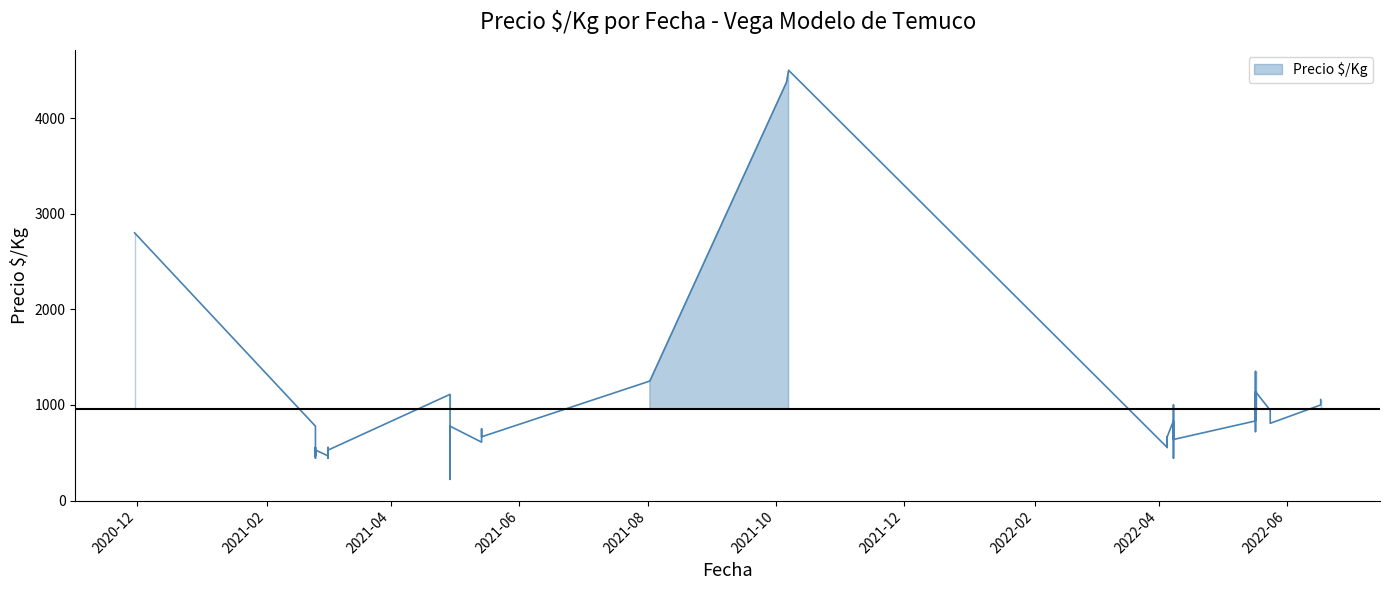

Is it true that the value at 2021-10-07 is 4500?

True